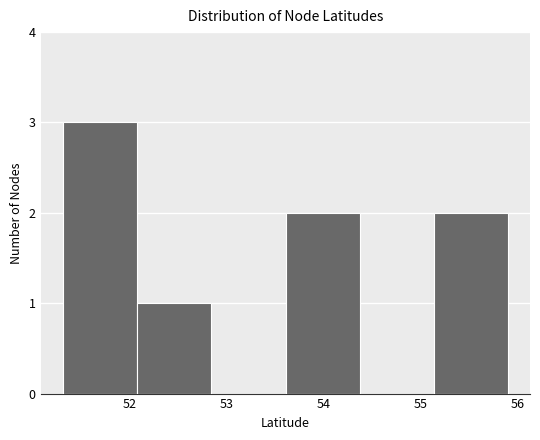

How tall is the bar that spans 52.1 to 52.8 on the x-axis? Neither the bar edges nor the heights are printed on the chart, so give them approximately, as read against the axes.

1